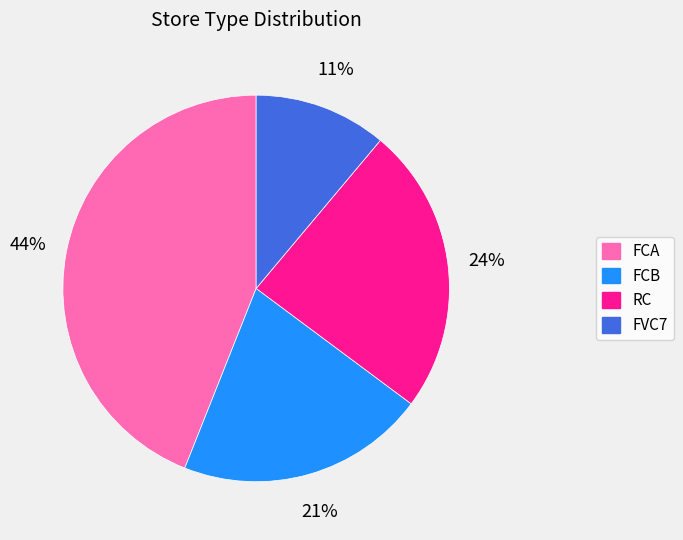

Do FCB and RC together represent more than half of the pie?

No